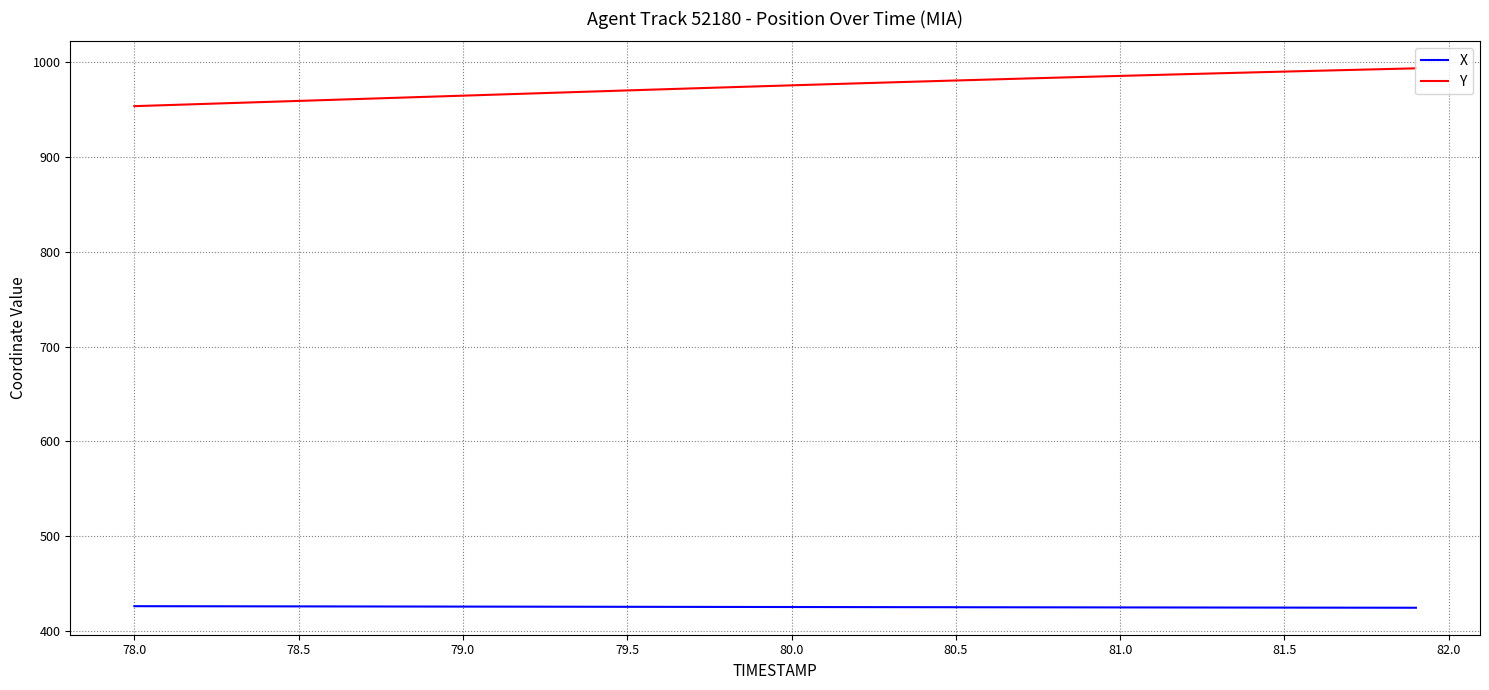

Which series has the largest total across all categories?

Y